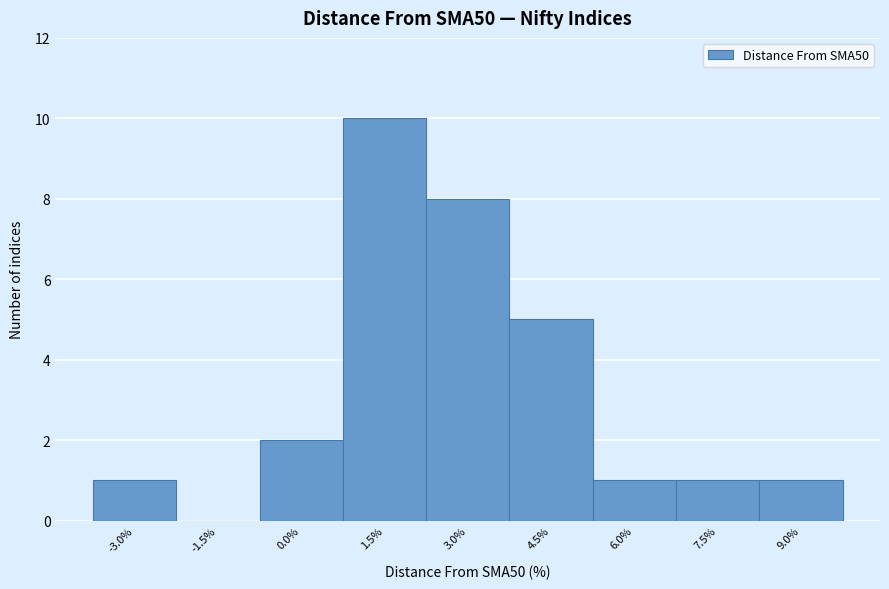

Reading right to left, what are all the values shown in this chart?

9.0%=1	7.5%=1	6.0%=1	4.5%=5	3.0%=8	1.5%=10	0.0%=2	-1.5%=0	-3.0%=1